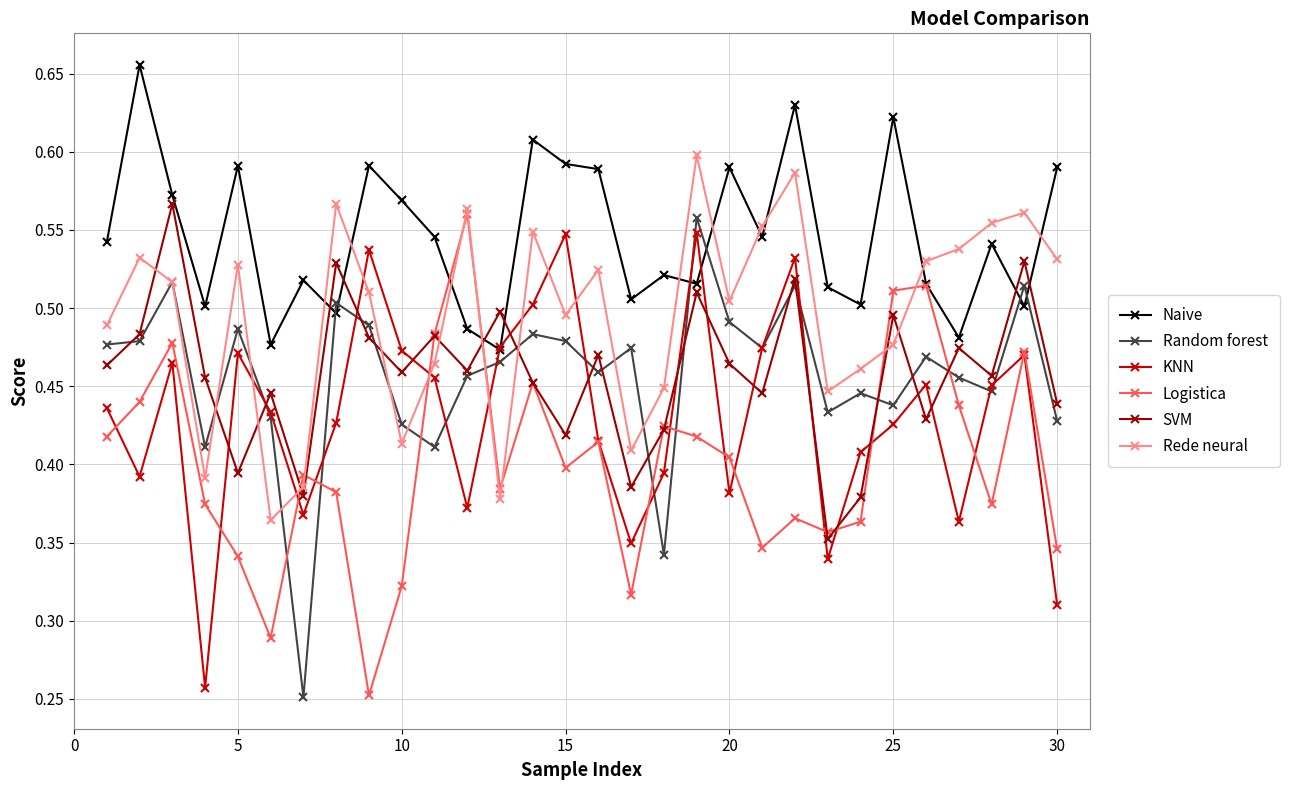

How many data points does each series have?

30